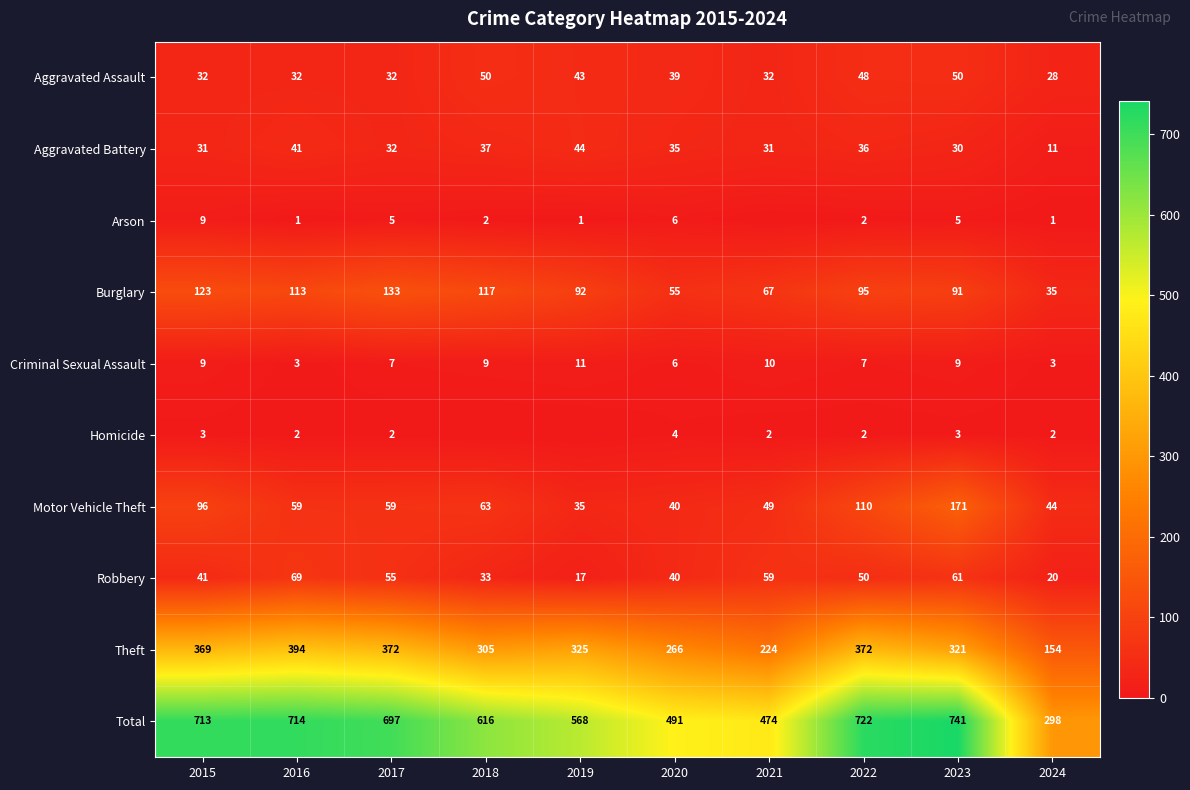

Is the value of Total at 2023 greater than the value of Robbery at 2021?

Yes